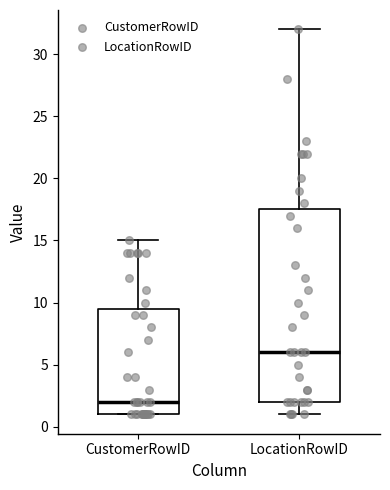

Comparing the boxes themselves (not the whiskers), which one is the tallest?

LocationRowID